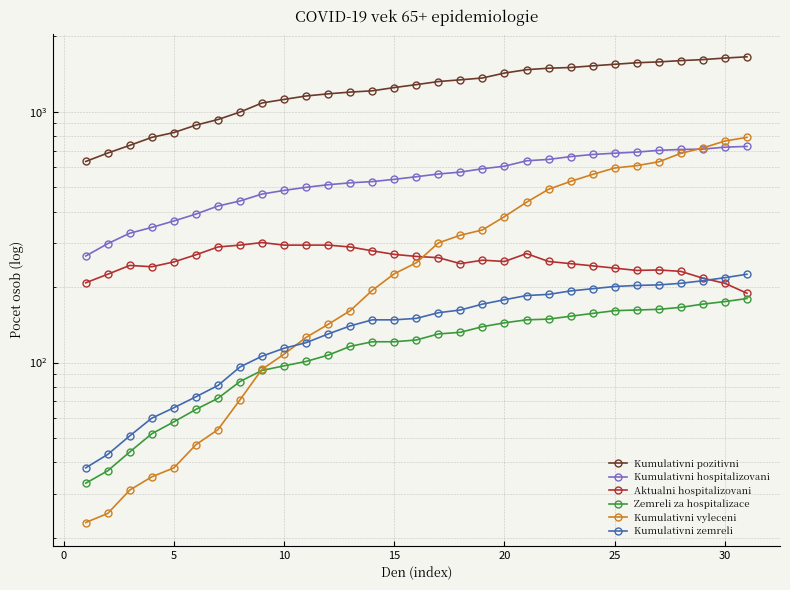

Is this an area chart (filled region under the line)?

No